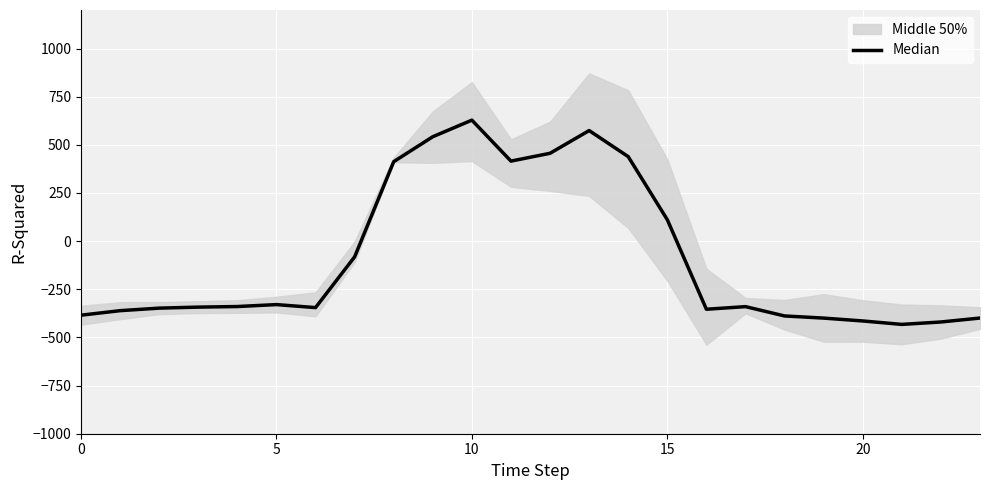

What is the sum of all values?

-2102.5